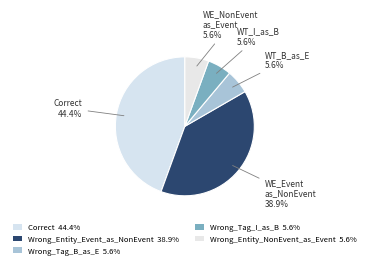

What portion of the pie excludes Wrong_Tag_I_as_B?

94.4%